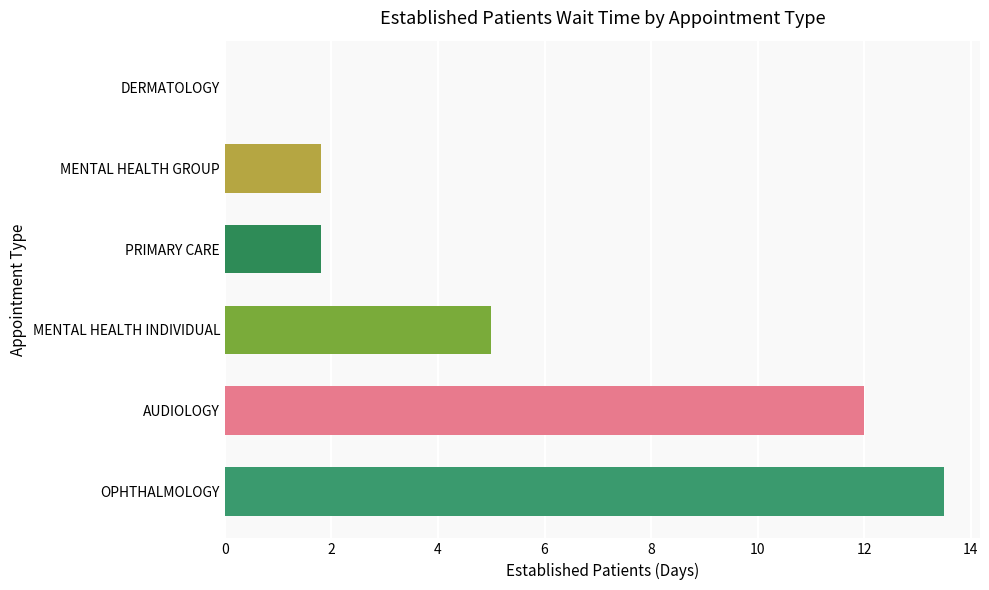

The chart shows a value of 0.7 at PRIMARY CARE. True or false?

False